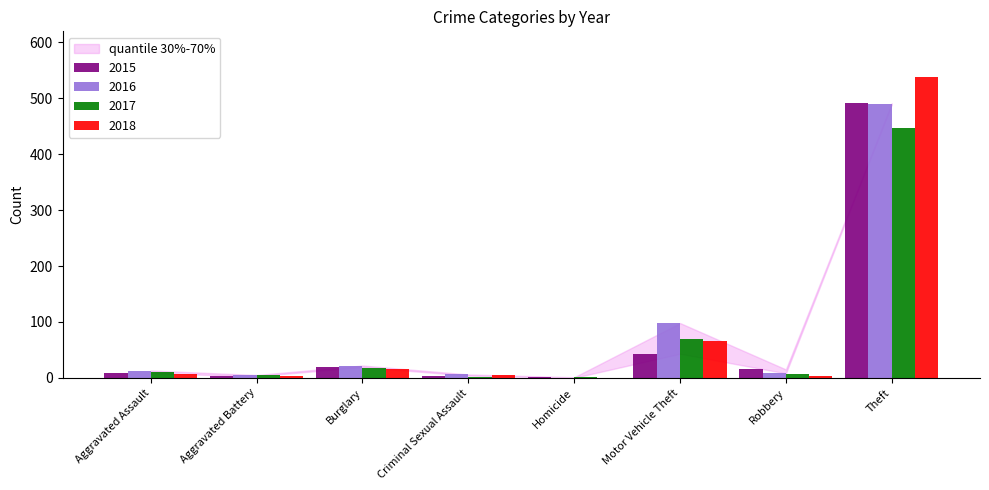

Which category has the highest value in the 2018 series?

Theft